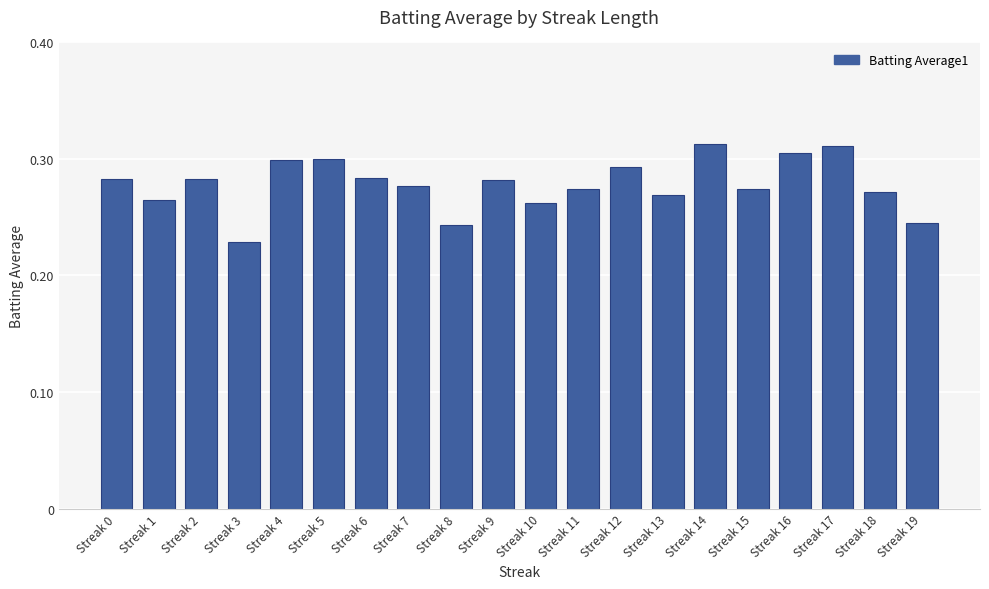

Which label corresponds to the smallest value in the chart?

Streak 3